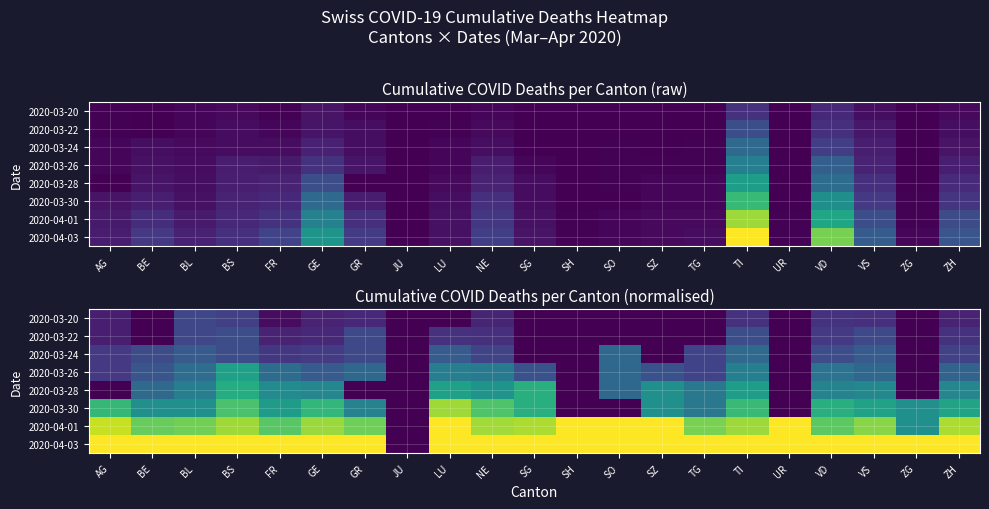

The value of 2020-04-01 at SO is 202.0. True or false?

False